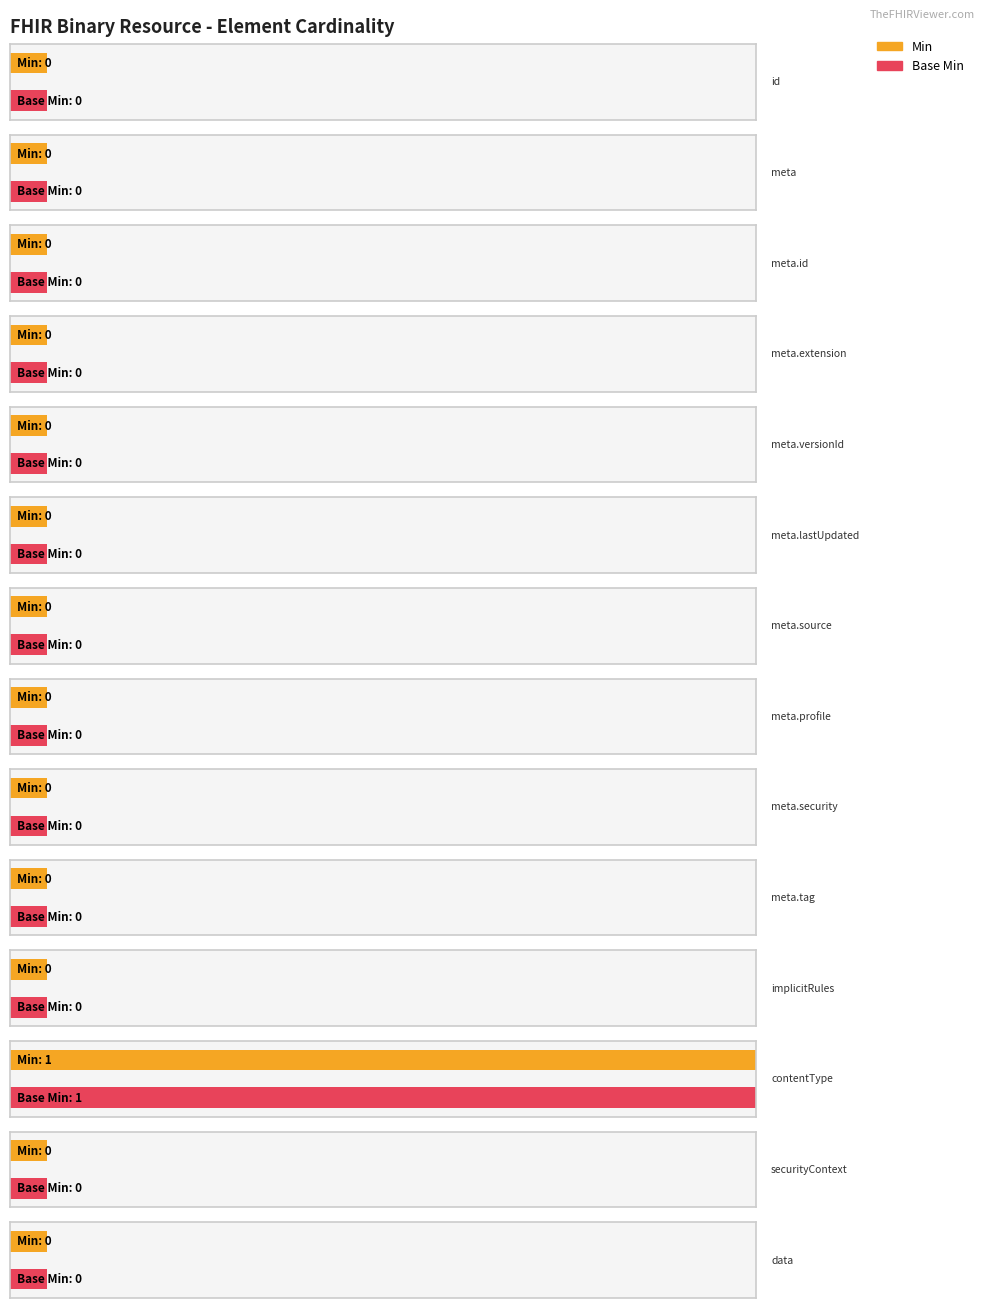

List the series in order of their peak value, highest first.

Min, Base Min